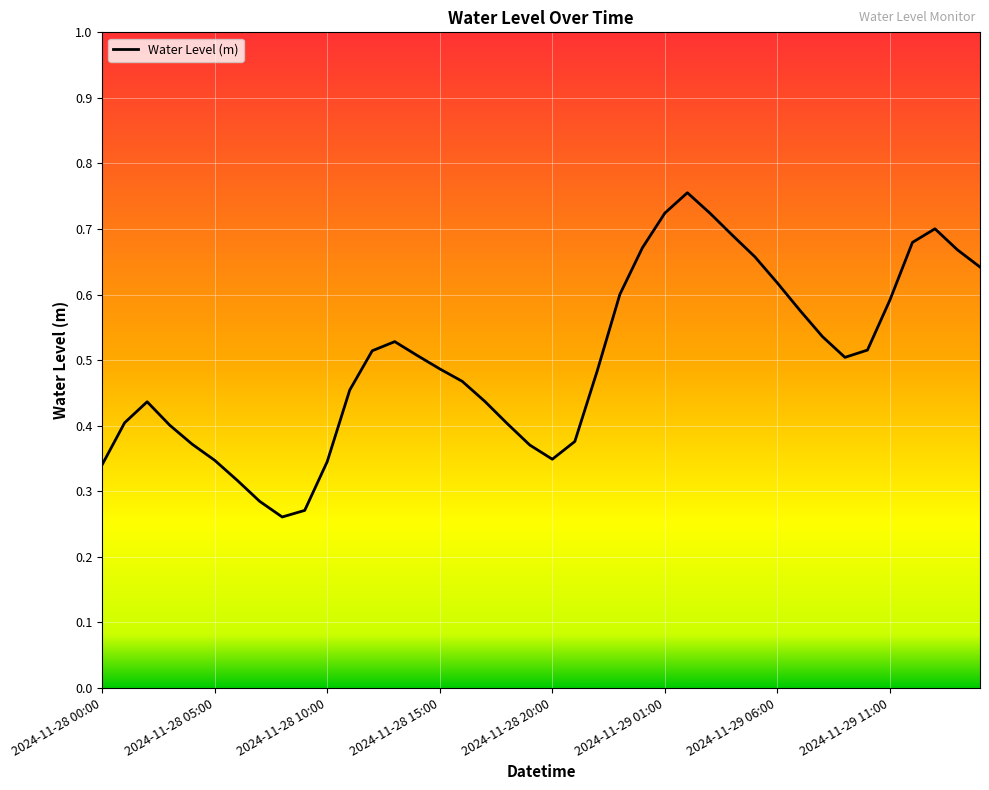

Does the chart have visible grid lines?

Yes